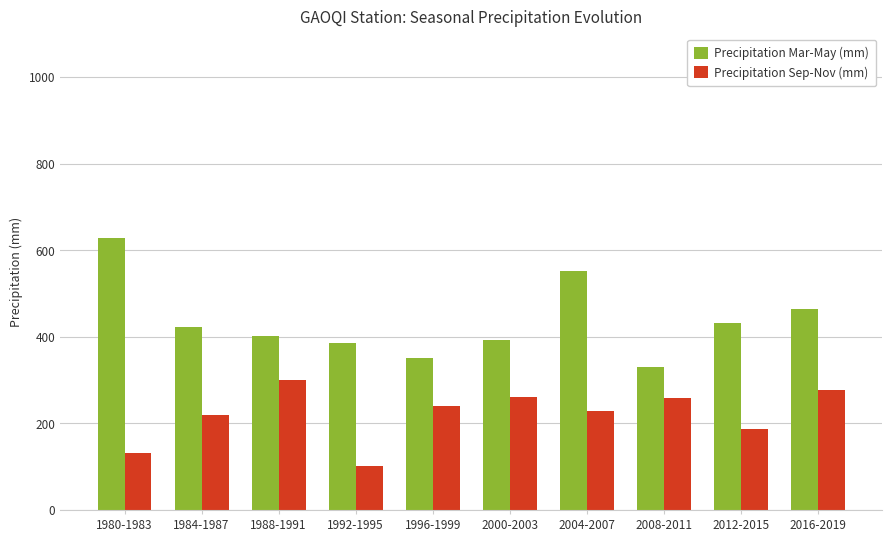

Rank the series at 2004-2007 from highest to lowest value.

Precipitation Mar-May (mm), Precipitation Sep-Nov (mm)